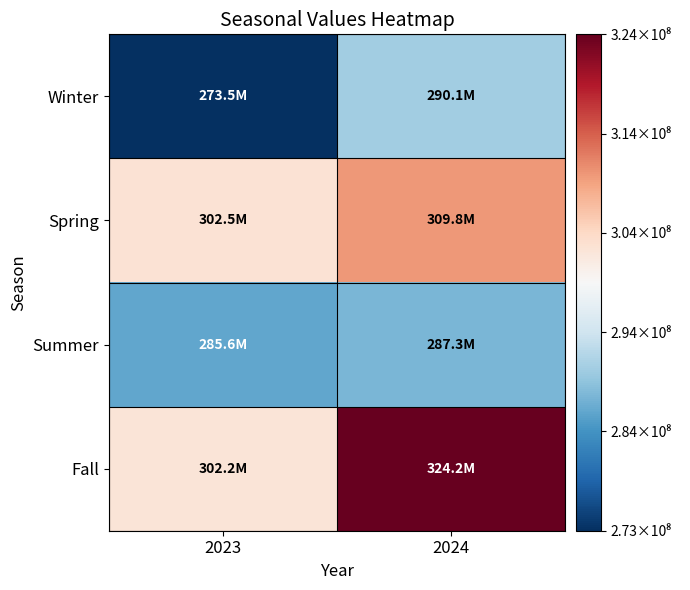

At 2024, list the series in order from largest to smallest.

Fall, Spring, Winter, Summer